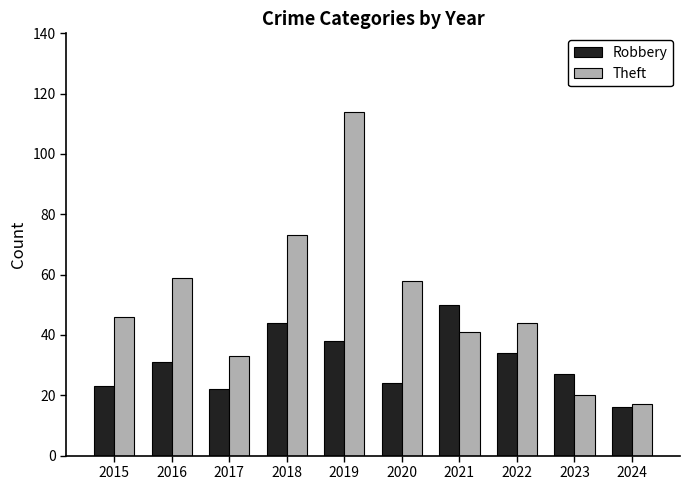

How many bars are there in each group?

2